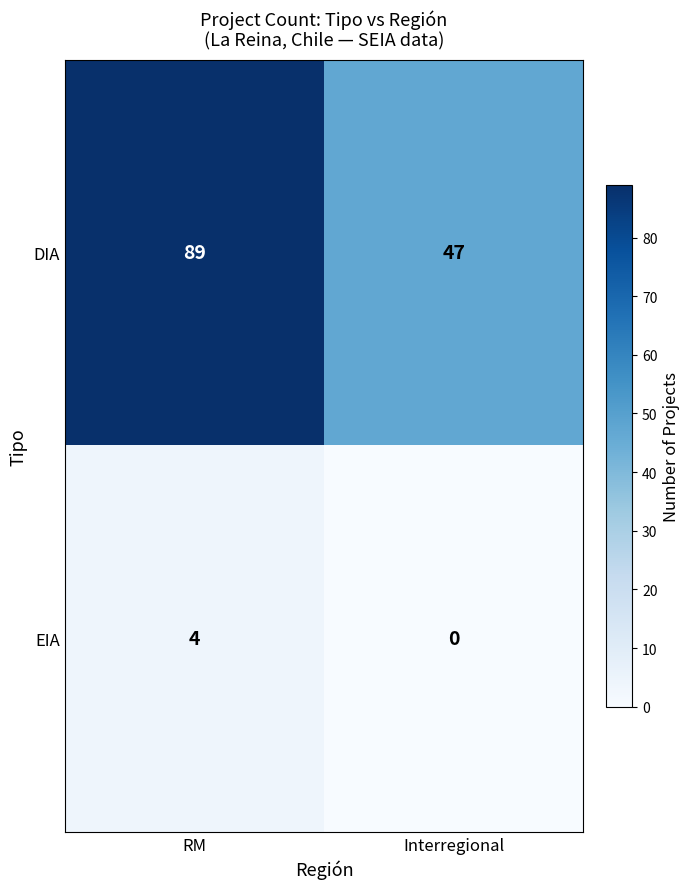

What is the average value of the DIA series?

68